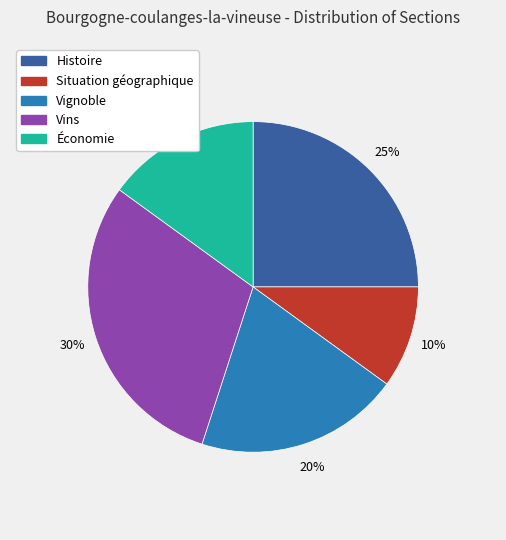

Between Vignoble and Histoire, which is larger?

Histoire